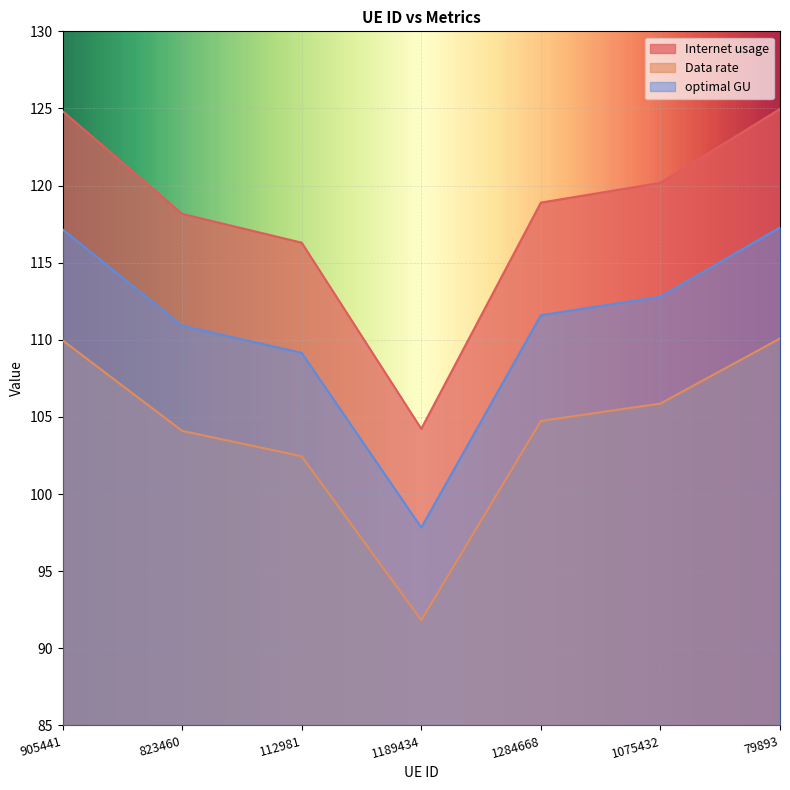

How many distinct data groups are displayed?

3